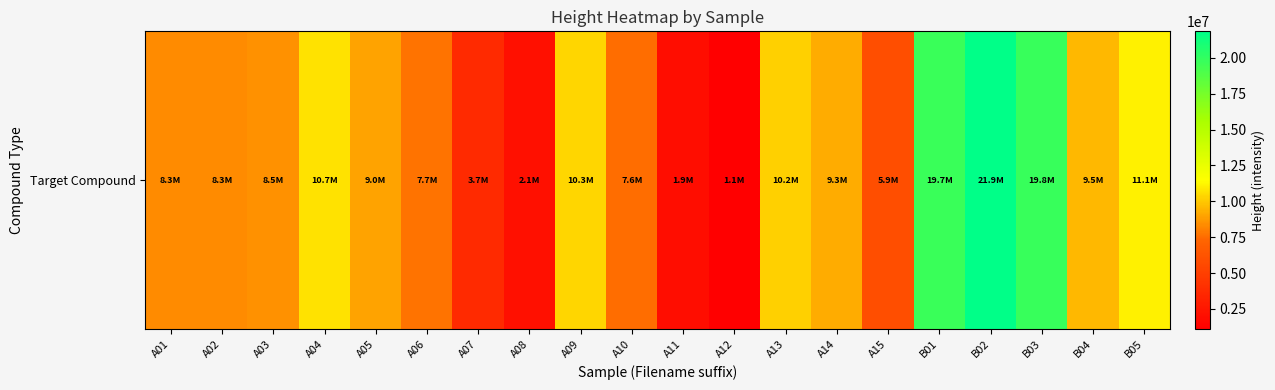

Approximately how many times larger is the value at A11 compared to A07?

0.5